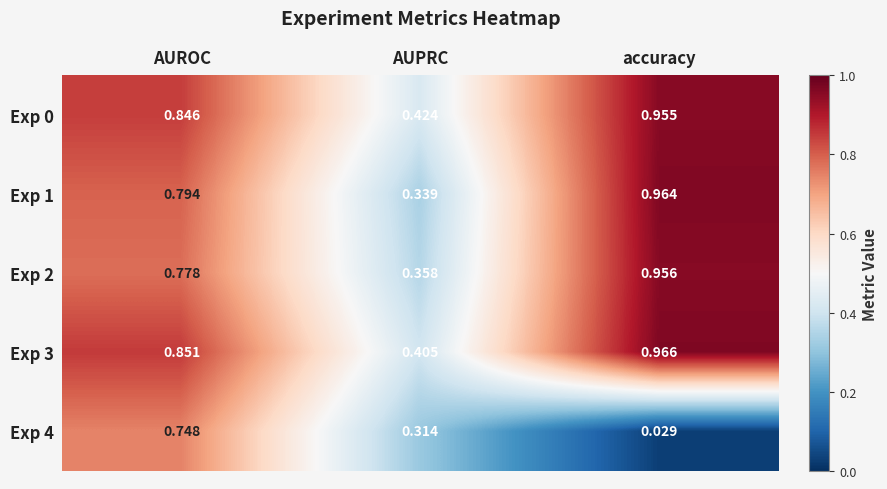

What is the total value across all series at AUPRC?

1.8